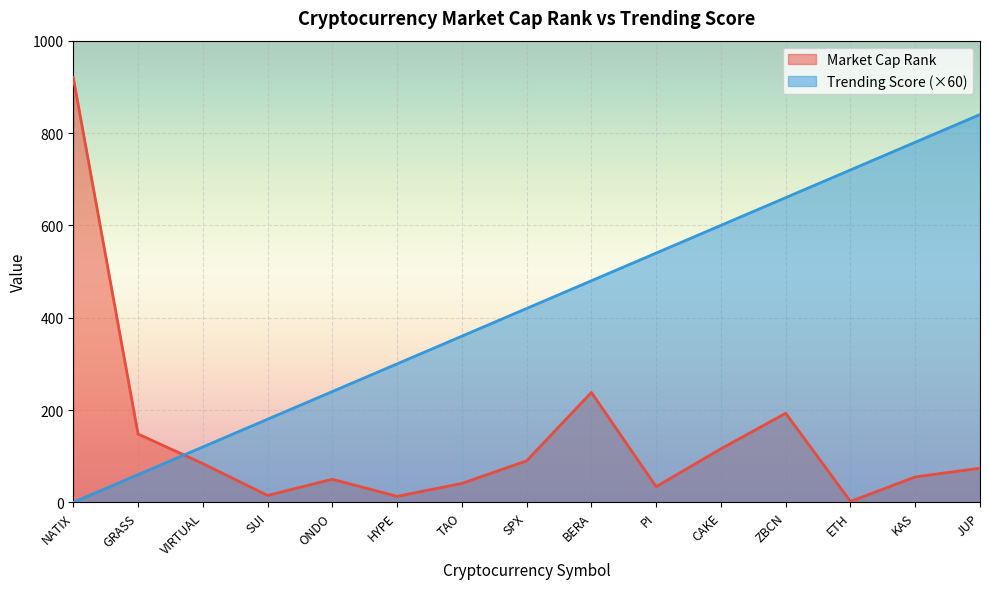

Rank the series at CAKE from lowest to highest value.

Market Cap Rank, Trending Score (×60)